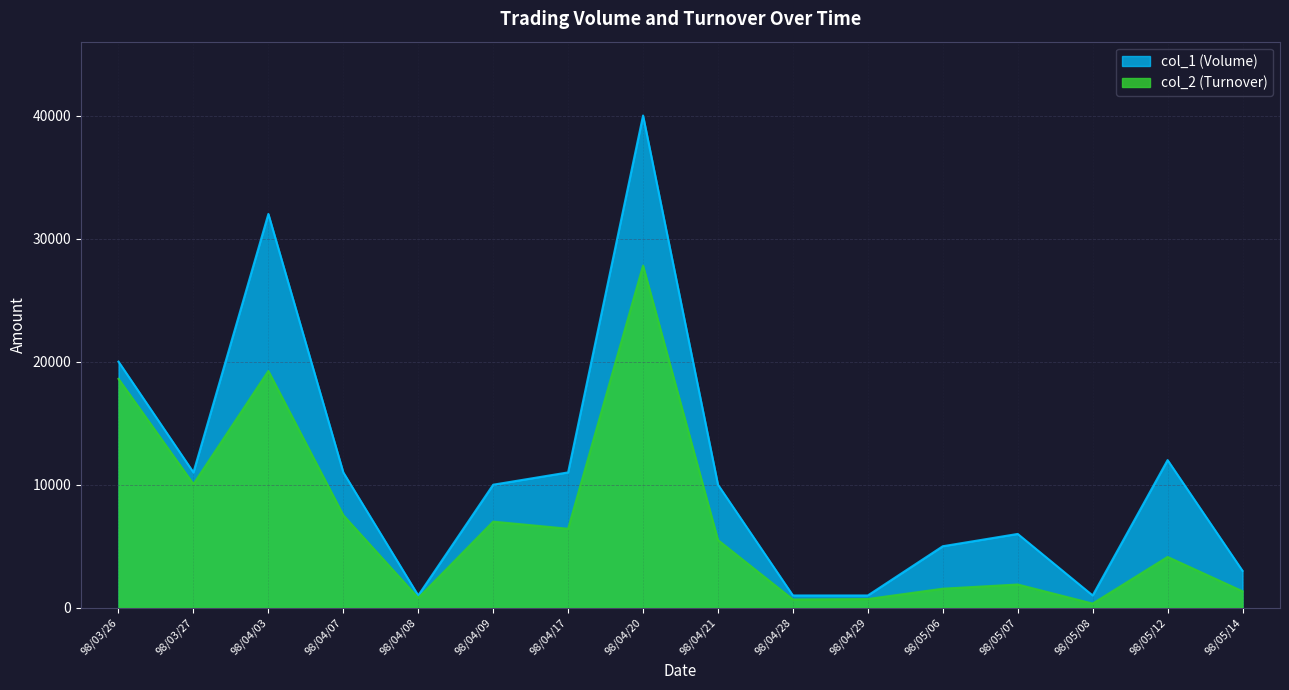

True or false: col_2 (Turnover) and col_1 (Volume) cross at least once.

False